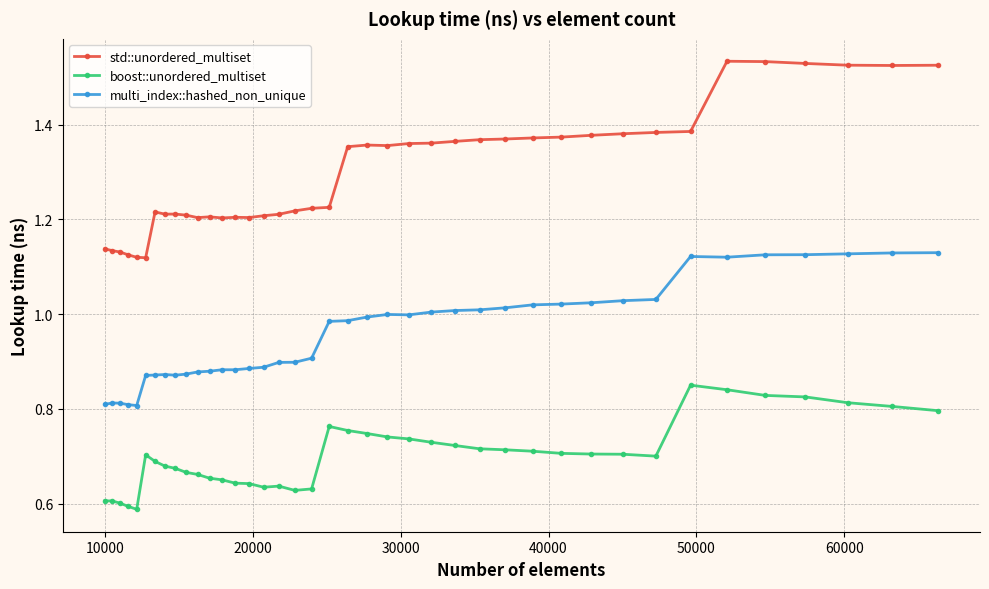

True or false: std::unordered_multiset and multi_index::hashed_non_unique intersect in this chart.

False